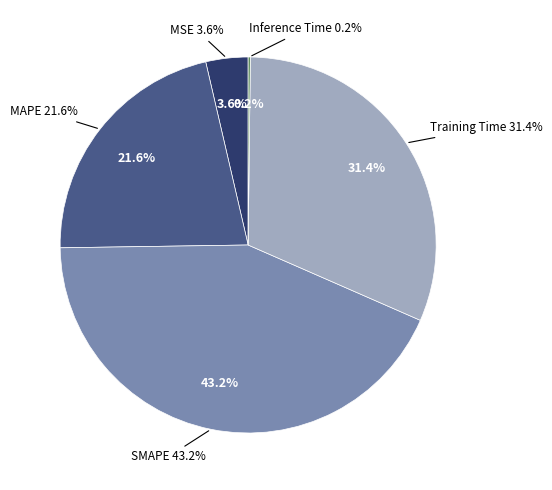

Which slice is the largest?

SMAPE